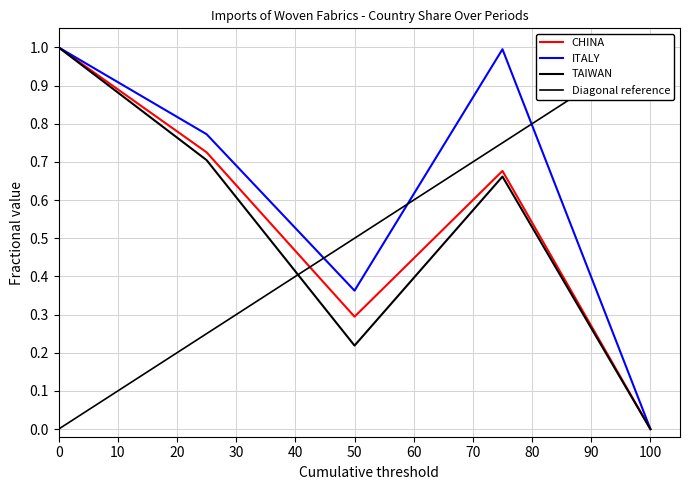

Which series has the largest total across all categories?

ITALY